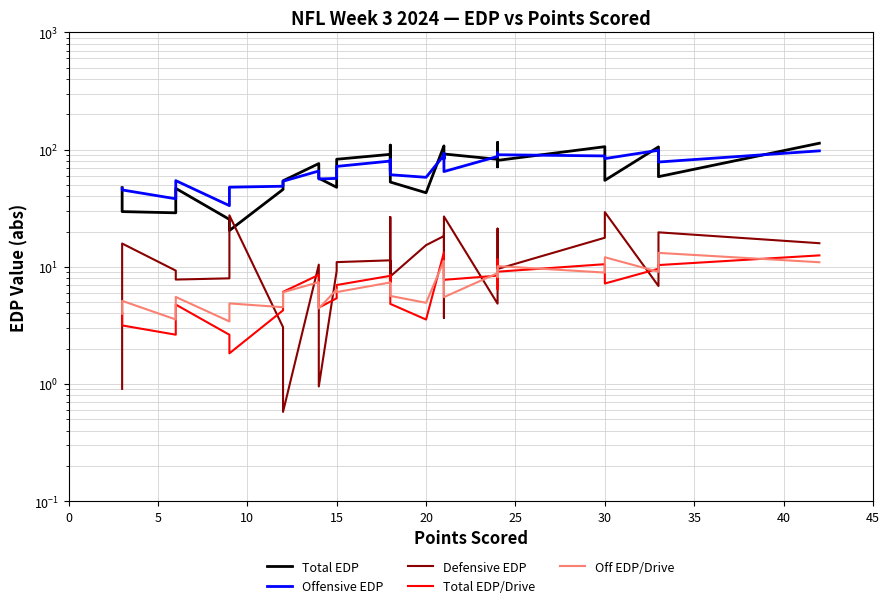

What is the value of the Off EDP/Drive point at the 5th from the left?

3.4